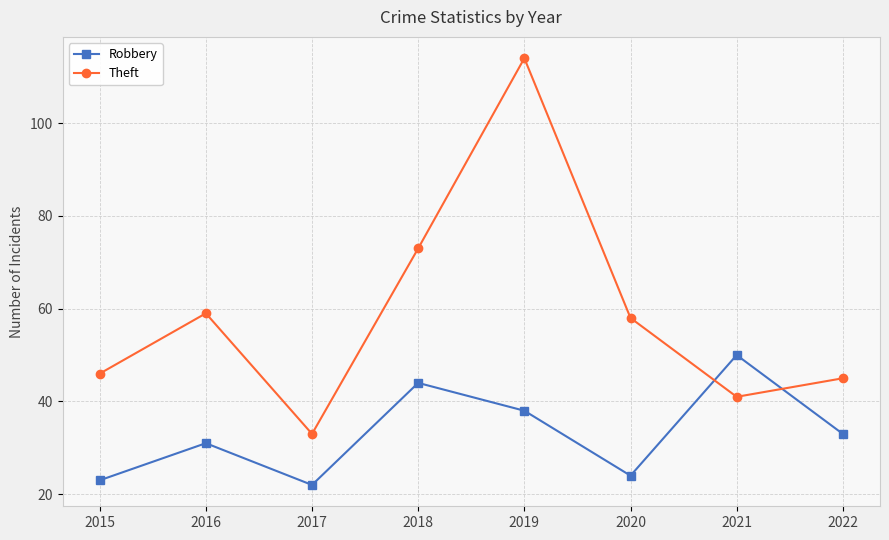

Reading right to left, list all the values displayed in this chart.

Robbery: 33	50	24	38	44	22	31	23
Theft: 45	41	58	114	73	33	59	46